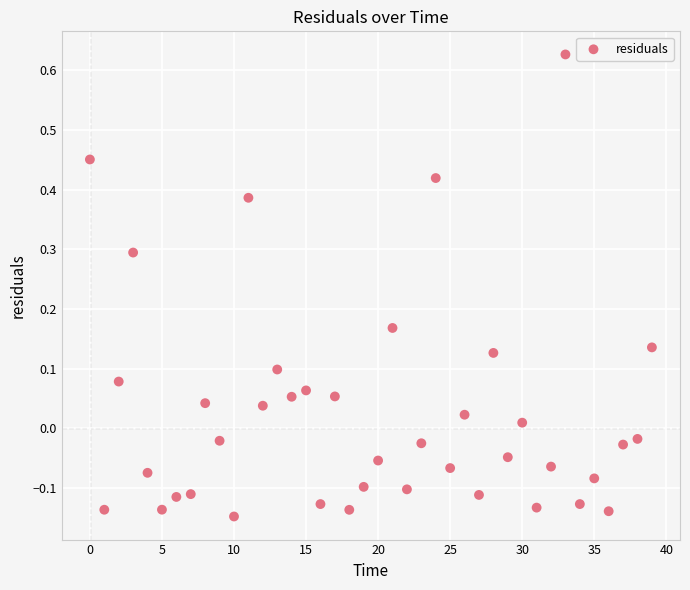

What is the range of Y values (max minus min)?

0.8